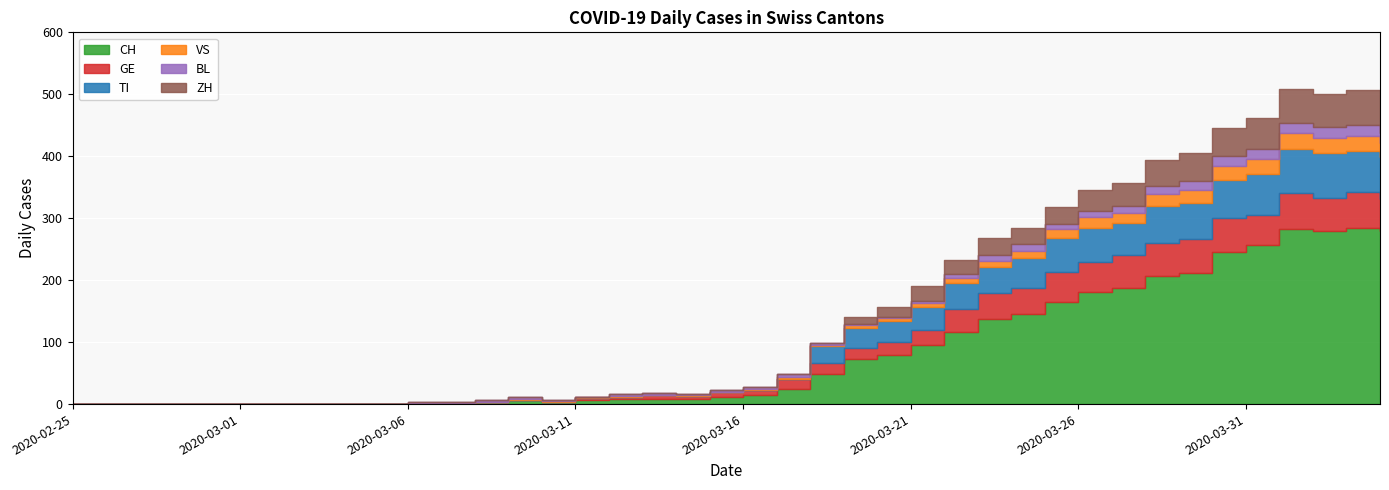

Rank the categories by TI value from highest to lowest.

2020-04-02, 2020-04-01, 2020-03-31, 2020-04-03, 2020-04-04, 2020-03-30, 2020-03-28, 2020-03-29, 2020-03-26, 2020-03-25, 2020-03-27, 2020-03-24, 2020-03-22, 2020-03-23, 2020-03-21, 2020-03-20, 2020-03-19, 2020-03-18, 2020-02-25, 2020-02-26, 2020-02-27, 2020-02-28, 2020-02-29, 2020-03-01, 2020-03-02, 2020-03-03, 2020-03-04, 2020-03-05, 2020-03-06, 2020-03-07, 2020-03-08, 2020-03-09, 2020-03-10, 2020-03-11, 2020-03-12, 2020-03-13, 2020-03-14, 2020-03-15, 2020-03-16, 2020-03-17